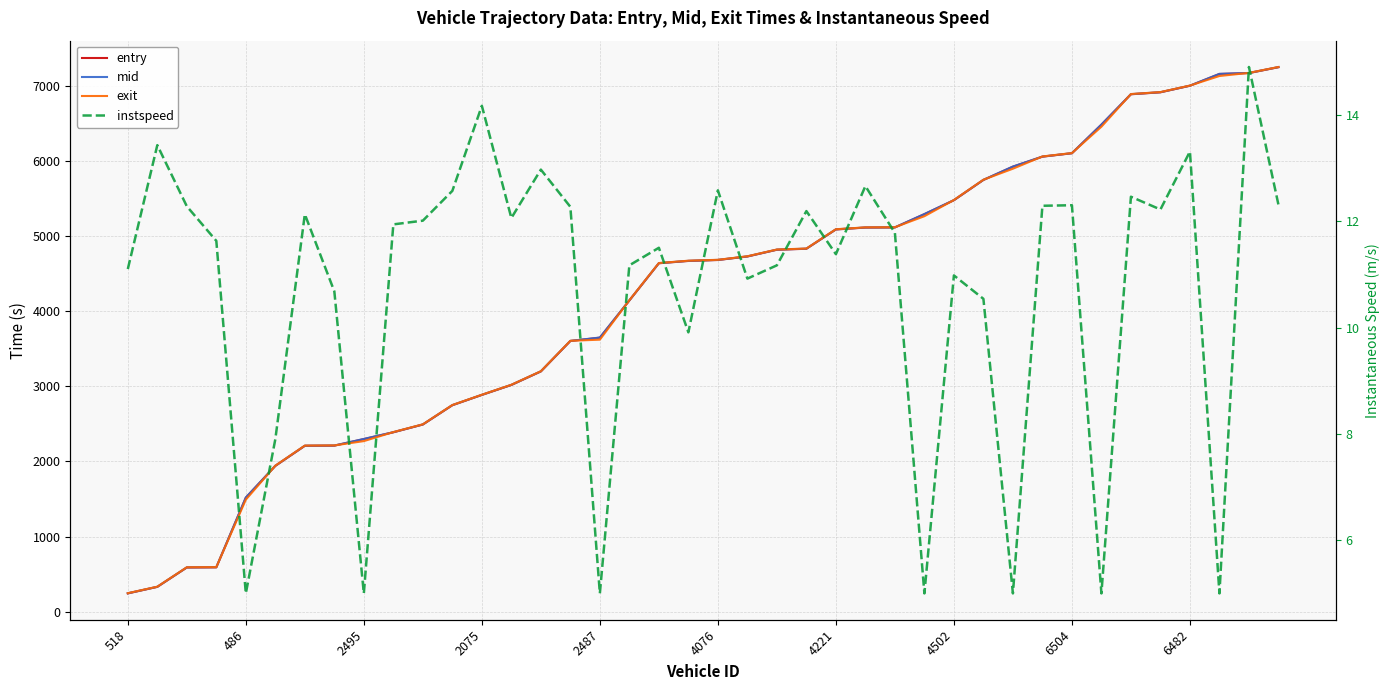

At which category is the sum across all series the highest?

39